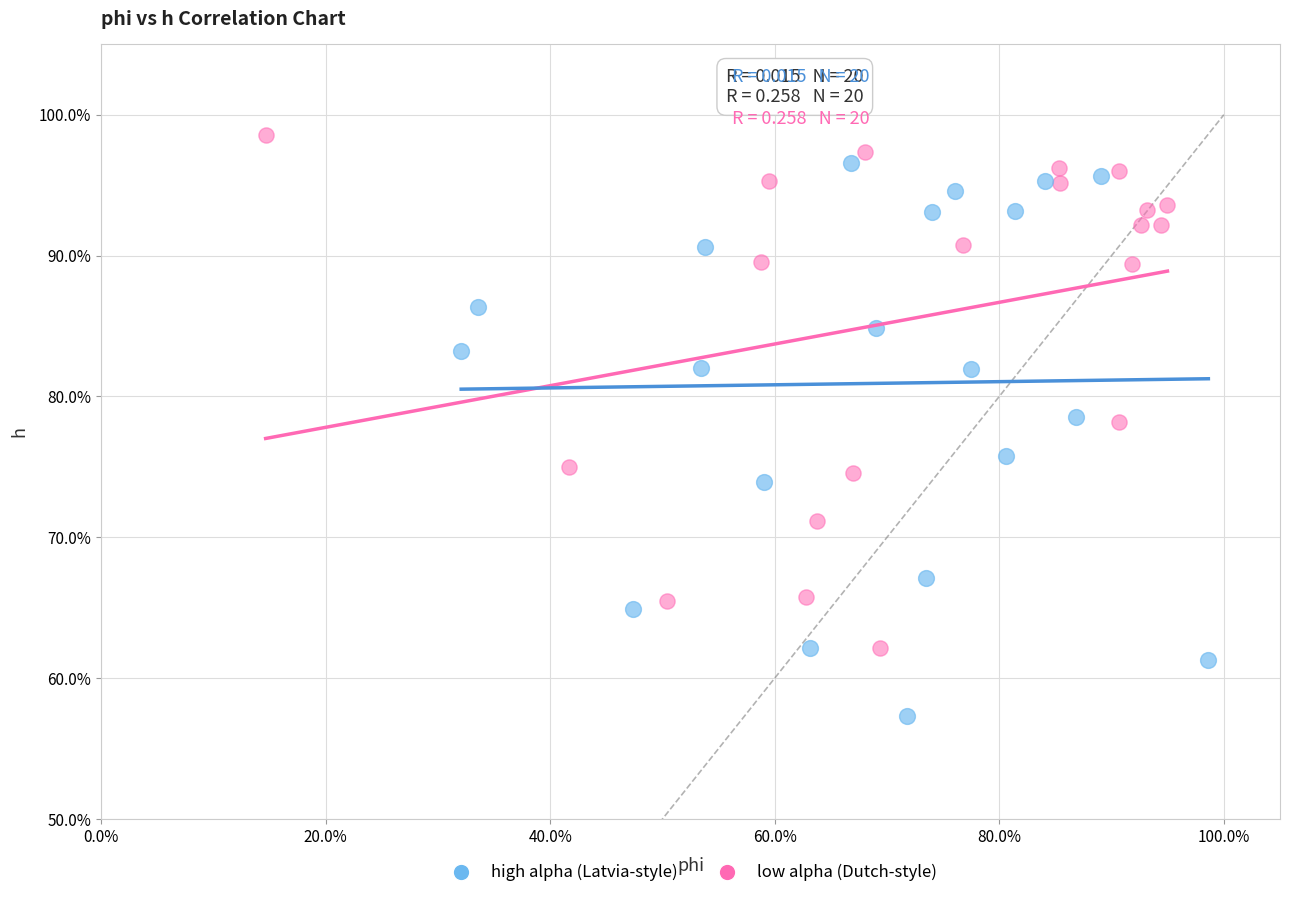

Which series reaches the minimum Y coordinate?

high alpha (Latvia-style)